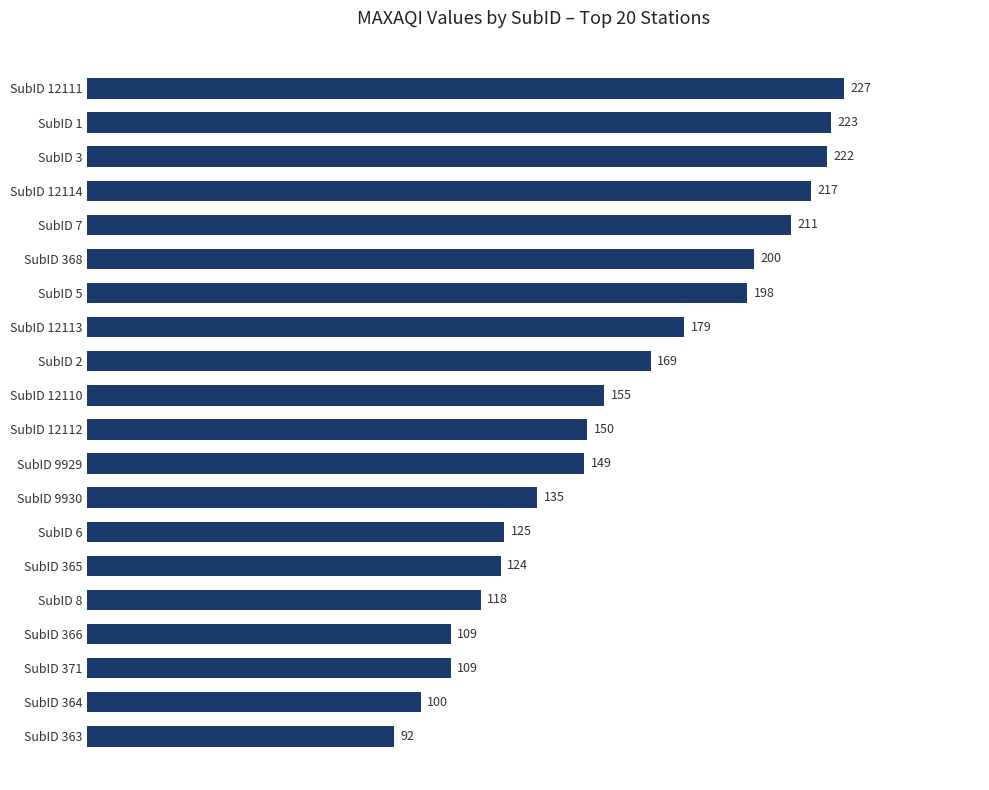

What is the greatest value displayed?

227